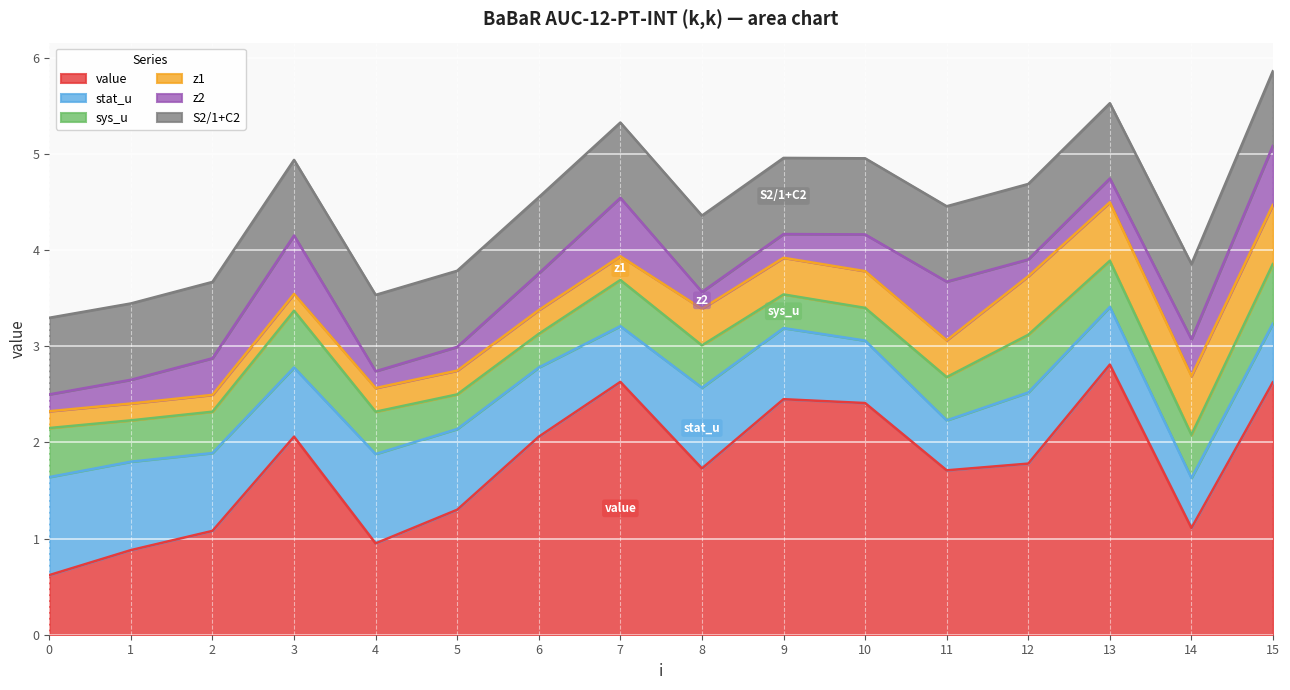

At 12, list the series in order from smallest to largest.

z2, sys_u, z1, stat_u, S2/1+C2, value